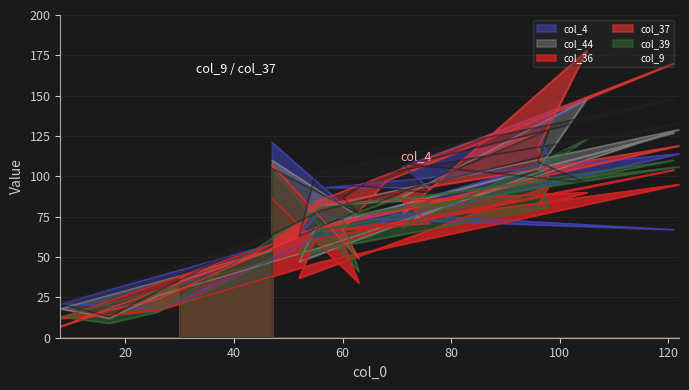

Between 121 and 57, which is larger?

57